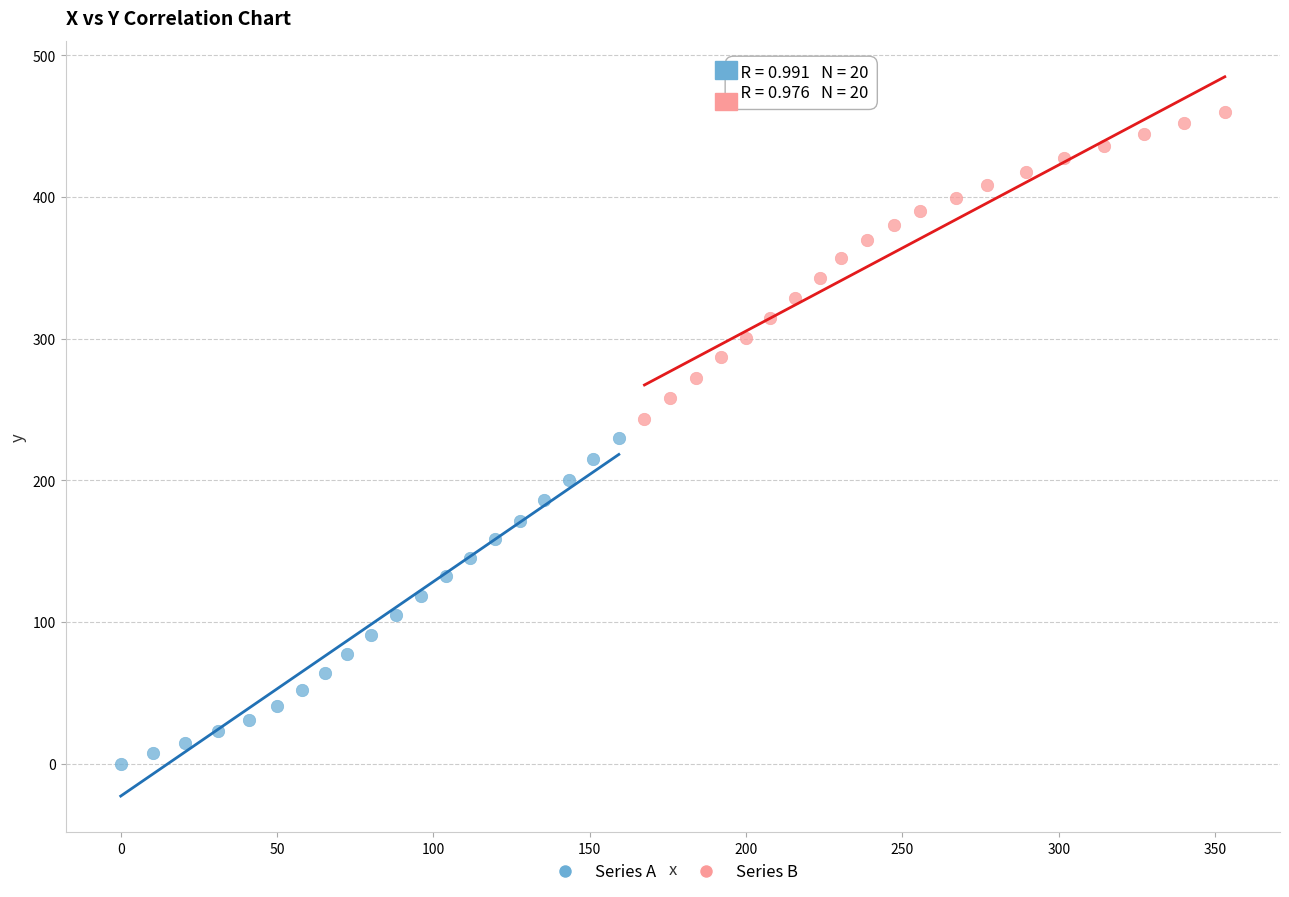

Which series has the widest spread of Y values?

Series A